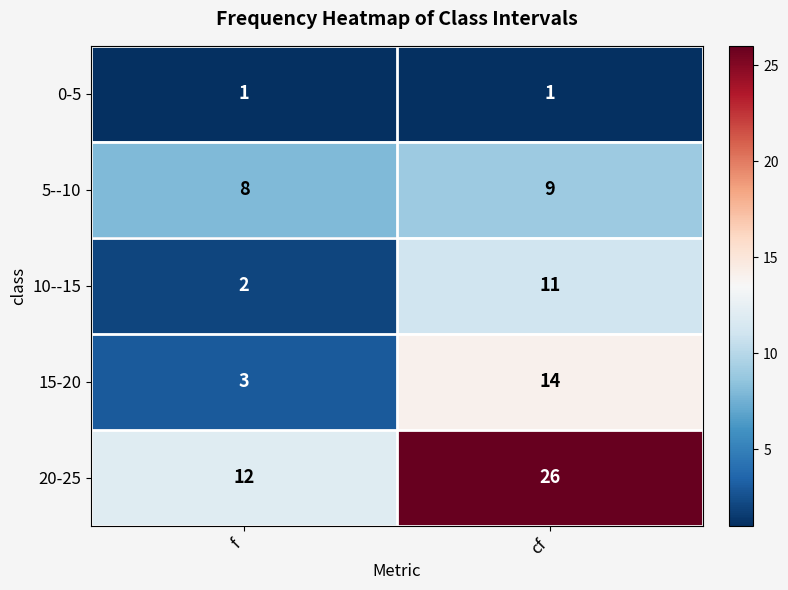

Reading left to right, extract all data points from this chart.

0-5: f=1	cf=1
5--10: f=8	cf=9
10--15: f=2	cf=11
15-20: f=3	cf=14
20-25: f=12	cf=26